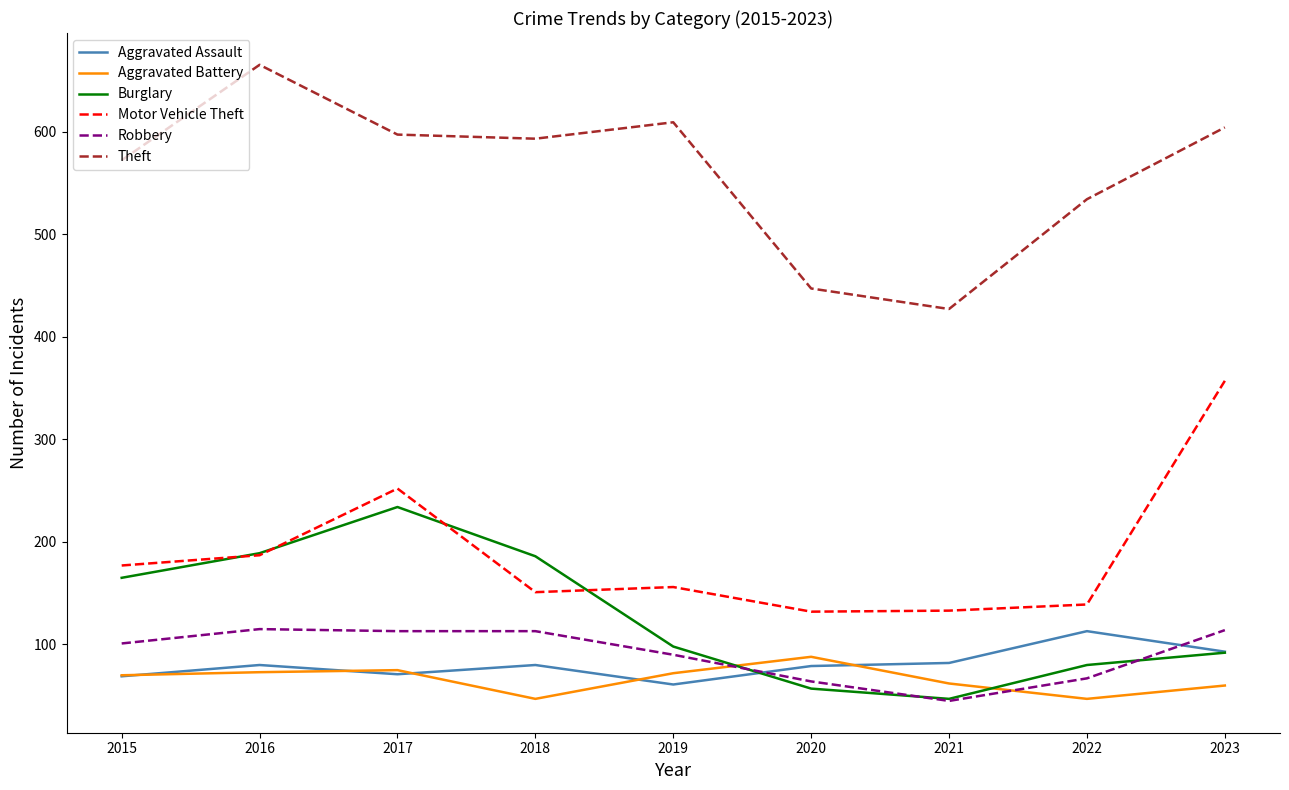

What is the greatest value displayed?

665